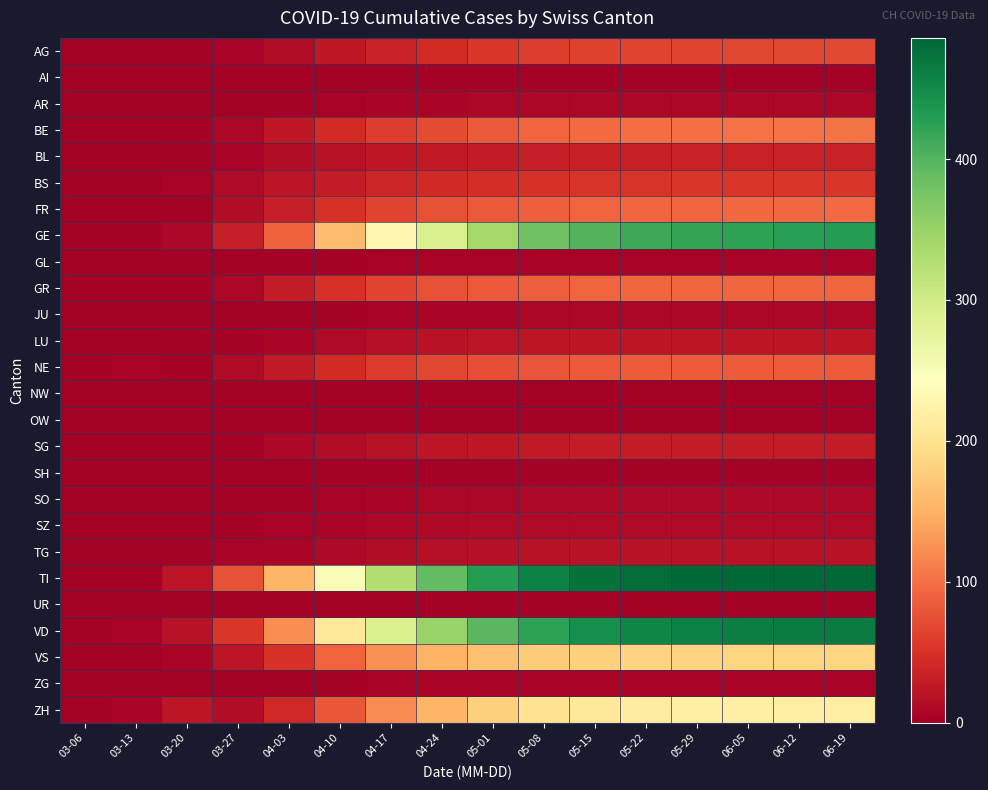

Reading left to right, transcribe all the data shown in this chart.

AG: 03-06=0	03-13=0	03-20=1	03-27=5	04-03=15	04-10=25	04-17=35	04-24=45	05-01=55	05-08=60	05-15=63	05-22=65	05-29=66	06-05=67	06-12=68	06-19=69
AI: 03-06=0	03-13=0	03-20=0	03-27=0	04-03=0	04-10=0	04-17=0	04-24=1	05-01=1	05-08=1	05-15=1	05-22=1	05-29=1	06-05=1	06-12=1	06-19=1
AR: 03-06=0	03-13=0	03-20=0	03-27=0	04-03=3	04-10=5	04-17=6	04-24=7	05-01=8	05-08=8	05-15=8	05-22=8	05-29=8	06-05=8	06-12=8	06-19=8
BE: 03-06=0	03-13=0	03-20=3	03-27=8	04-03=26	04-10=45	04-17=60	04-24=72	05-01=82	05-08=90	05-15=95	05-22=98	05-29=100	06-05=101	06-12=102	06-19=103
BL: 03-06=0	03-13=2	03-20=3	03-27=5	04-03=14	04-10=20	04-17=25	04-24=28	05-01=30	05-08=32	05-15=33	05-22=34	05-29=35	06-05=35	06-12=35	06-19=35
BS: 03-06=0	03-13=1	03-20=4	03-27=13	04-03=21	04-10=30	04-17=38	04-24=43	05-01=47	05-08=50	05-15=52	05-22=53	05-29=54	06-05=54	06-12=54	06-19=54
FR: 03-06=0	03-13=0	03-20=1	03-27=14	04-03=31	04-10=50	04-17=65	04-24=75	05-01=82	05-08=87	05-15=90	05-22=92	05-29=93	06-05=94	06-12=94	06-19=95
GE: 03-06=0	03-13=2	03-20=9	03-27=31	04-03=89	04-10=160	04-17=230	04-24=290	05-01=340	05-08=380	05-15=400	05-22=415	05-29=420	06-05=425	06-12=428	06-19=430
GL: 03-06=0	03-13=0	03-20=0	03-27=0	04-03=2	04-10=3	04-17=4	04-24=4	05-01=4	05-08=4	05-15=4	05-22=4	05-29=4	06-05=4	06-12=4	06-19=4
GR: 03-06=0	03-13=0	03-20=3	03-27=9	04-03=30	04-10=50	04-17=65	04-24=75	05-01=82	05-08=87	05-15=90	05-22=92	05-29=93	06-05=93	06-12=93	06-19=93
JU: 03-06=0	03-13=0	03-20=0	03-27=0	04-03=0	04-10=2	04-17=4	04-24=6	05-01=7	05-08=8	05-15=8	05-22=8	05-29=8	06-05=8	06-12=8	06-19=8
LU: 03-06=0	03-13=1	03-20=3	03-27=3	04-03=7	04-10=12	04-17=16	04-24=19	05-01=21	05-08=23	05-15=24	05-22=24	05-29=24	06-05=24	06-12=24	06-19=24
NE: 03-06=0	03-13=4	03-20=3	03-27=13	04-03=28	04-10=45	04-17=58	04-24=67	05-01=74	05-08=79	05-15=82	05-22=84	05-29=85	06-05=85	06-12=85	06-19=85
NW: 03-06=0	03-13=0	03-20=0	03-27=0	04-03=0	04-10=0	04-17=1	04-24=1	05-01=1	05-08=1	05-15=1	05-22=1	05-29=1	06-05=1	06-12=1	06-19=1
OW: 03-06=0	03-13=0	03-20=0	03-27=0	04-03=0	04-10=0	04-17=1	04-24=1	05-01=1	05-08=1	05-15=1	05-22=1	05-29=1	06-05=1	06-12=1	06-19=1
SG: 03-06=0	03-13=0	03-20=1	03-27=2	04-03=8	04-10=14	04-17=19	04-24=23	05-01=26	05-08=28	05-15=29	05-22=30	05-29=30	06-05=30	06-12=30	06-19=30
SH: 03-06=0	03-13=0	03-20=0	03-27=0	04-03=1	04-10=2	04-17=3	04-24=3	05-01=3	05-08=3	05-15=3	05-22=3	05-29=3	06-05=3	06-12=3	06-19=3
SO: 03-06=0	03-13=1	03-20=1	03-27=1	04-03=3	04-10=5	04-17=7	04-24=8	05-01=9	05-08=10	05-15=10	05-22=10	05-29=10	06-05=10	06-12=10	06-19=10
SZ: 03-06=0	03-13=0	03-20=0	03-27=1	04-03=4	04-10=7	04-17=9	04-24=11	05-01=12	05-08=13	05-15=13	05-22=13	05-29=13	06-05=13	06-12=13	06-19=13
TG: 03-06=0	03-13=0	03-20=3	03-27=4	04-03=7	04-10=11	04-17=14	04-24=16	05-01=18	05-08=19	05-15=20	05-22=20	05-29=20	06-05=20	06-12=20	06-19=20
TI: 03-06=1	03-13=1	03-20=22	03-27=76	04-03=155	04-10=250	04-17=330	04-24=390	05-01=430	05-08=460	05-15=475	05-22=480	05-29=483	06-05=484	06-12=485	06-19=486
UR: 03-06=0	03-13=0	03-20=0	03-27=0	04-03=1	04-10=2	04-17=2	04-24=2	05-01=2	05-08=2	05-15=2	05-22=2	05-29=2	06-05=2	06-12=2	06-19=2
VD: 03-06=1	03-13=4	03-20=19	03-27=54	04-03=123	04-10=210	04-17=290	04-24=350	05-01=395	05-08=425	05-15=445	05-22=455	05-29=460	06-05=463	06-12=465	06-19=466
VS: 03-06=0	03-13=1	03-20=7	03-27=21	04-03=51	04-10=90	04-17=125	04-24=150	05-01=165	05-08=175	05-15=180	05-22=183	05-29=184	06-05=185	06-12=185	06-19=186
ZG: 03-06=0	03-13=0	03-20=0	03-27=0	04-03=2	04-10=3	04-17=4	04-24=5	05-01=5	05-08=5	05-15=5	05-22=5	05-29=5	06-05=5	06-12=5	06-19=5
ZH: 03-06=1	03-13=6	03-20=24	03-27=15	04-03=41	04-10=80	04-17=120	04-24=155	05-01=180	05-08=200	05-15=210	05-22=215	05-29=217	06-05=218	06-12=219	06-19=220